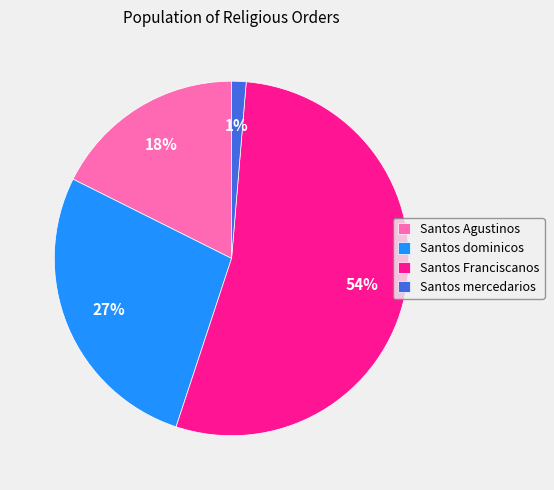

Count the number of slices in the pie.

4